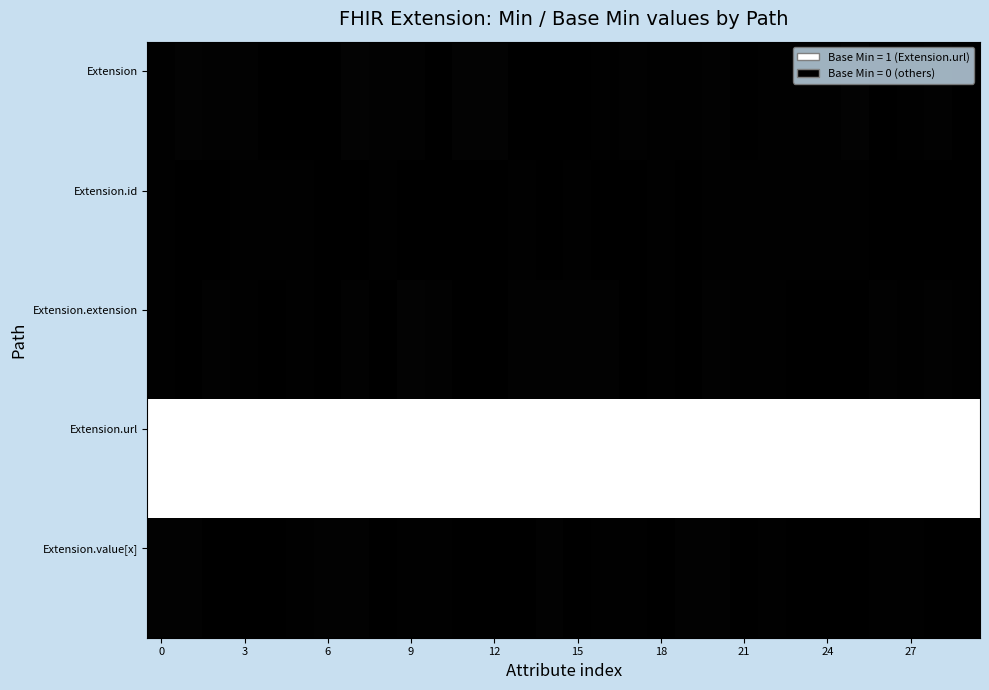

At how many categories does at least one series exceed 1?

30